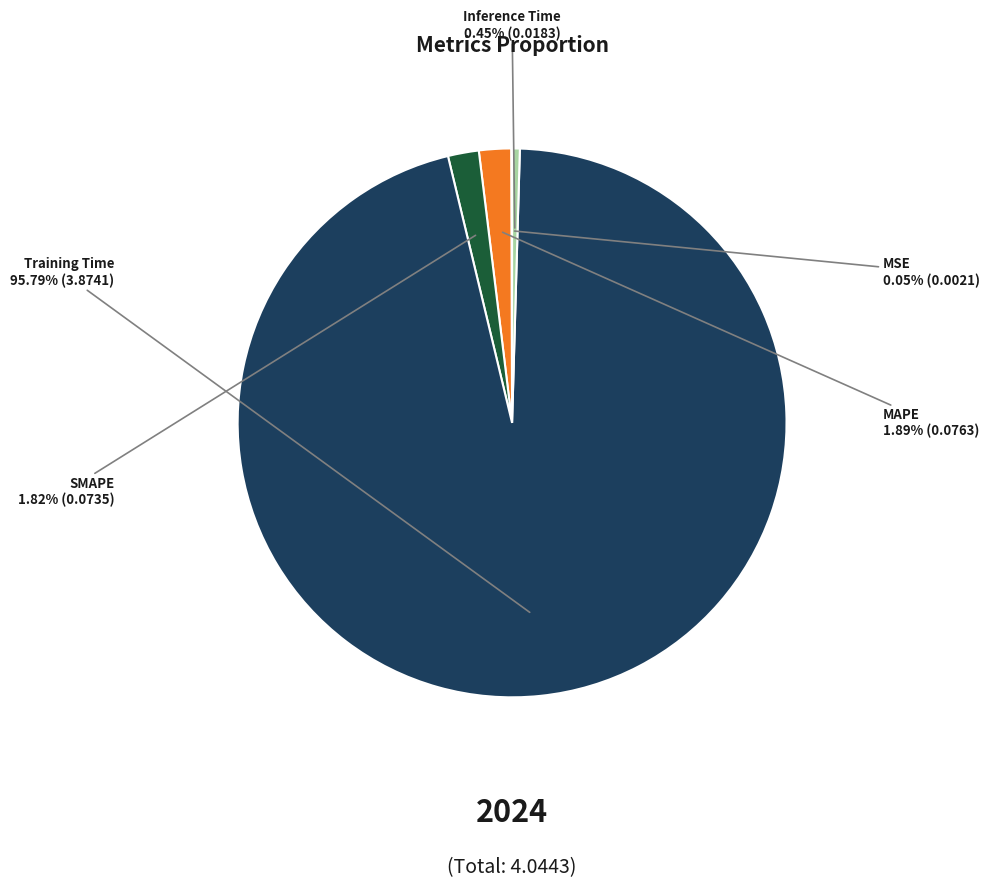

Combined, what portion of the pie is MAPE and Training Time?

97.7%